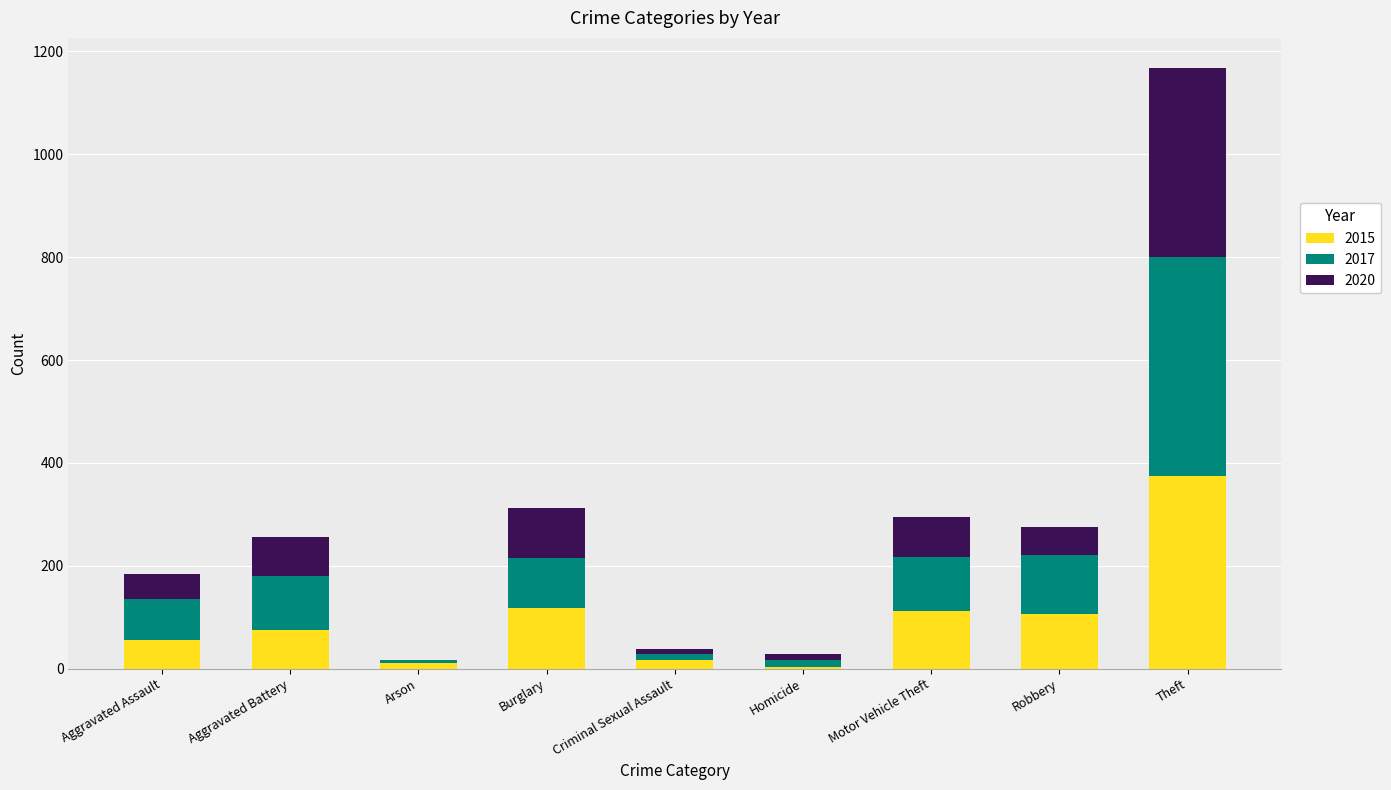

What is the difference between the 2015 values at Arson and Homicide?

8